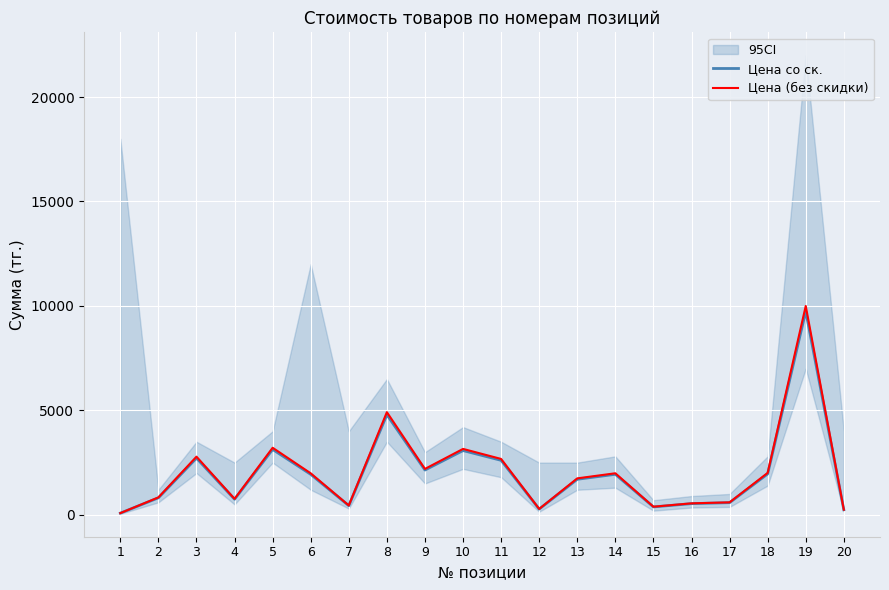

Which series has the widest spread of values?

Цена (без скидки)